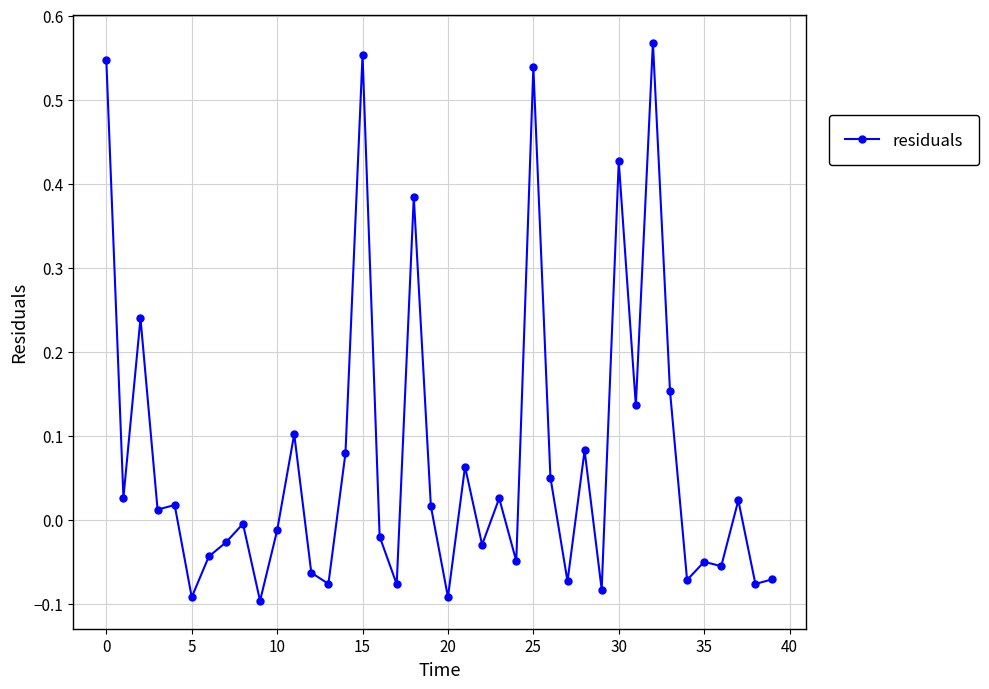

How many data points are less than 0?

20